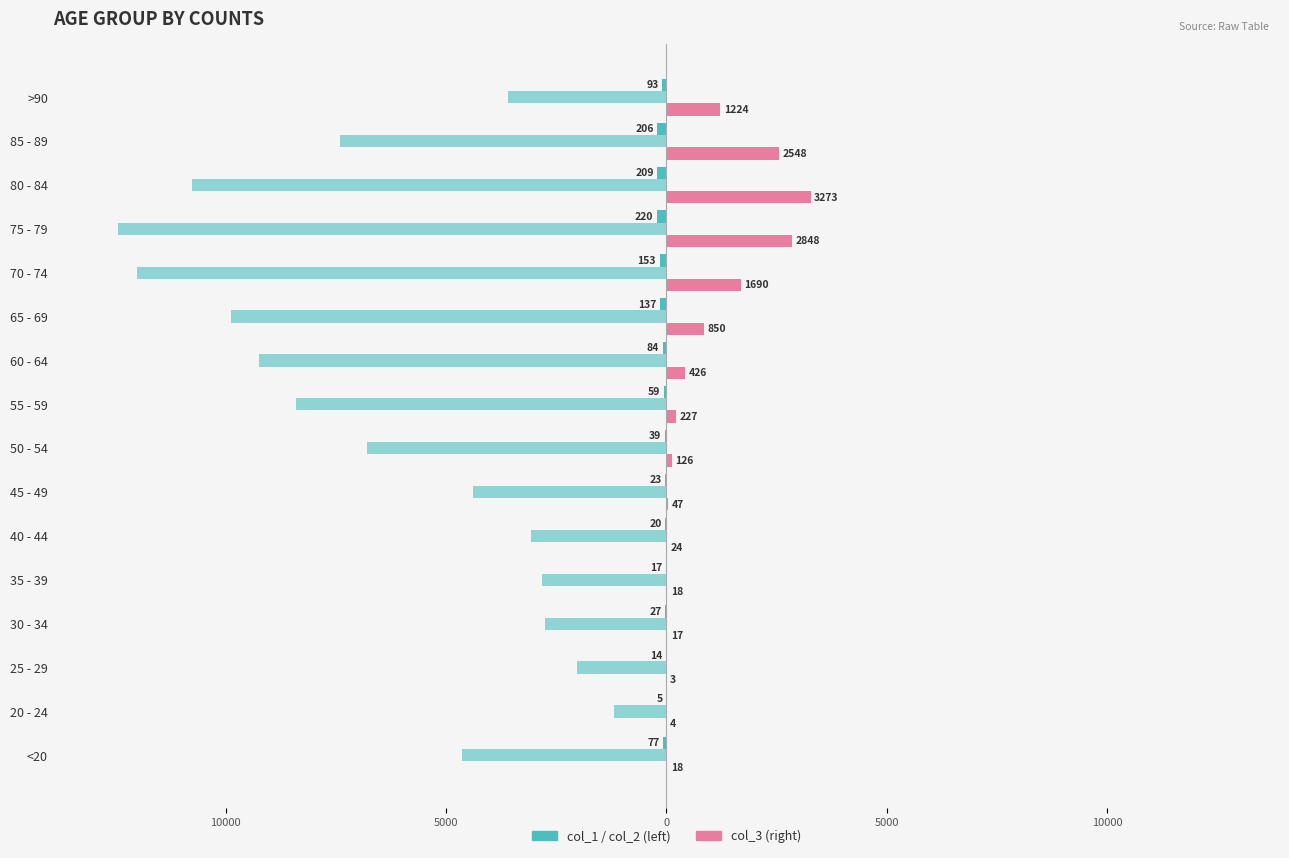

Does the chart contain any negative values?

Yes